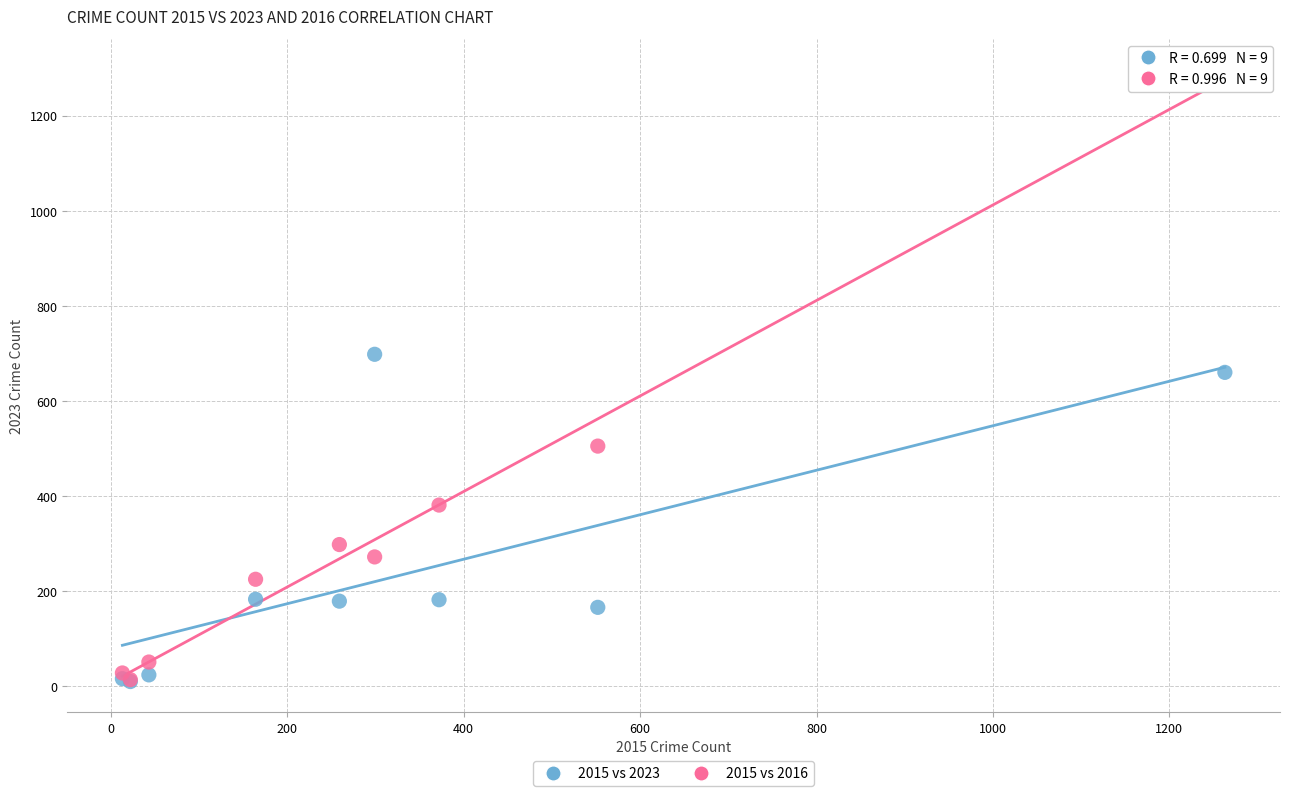

What are all the series names shown in the legend?

2015 vs 2023, 2015 vs 2016